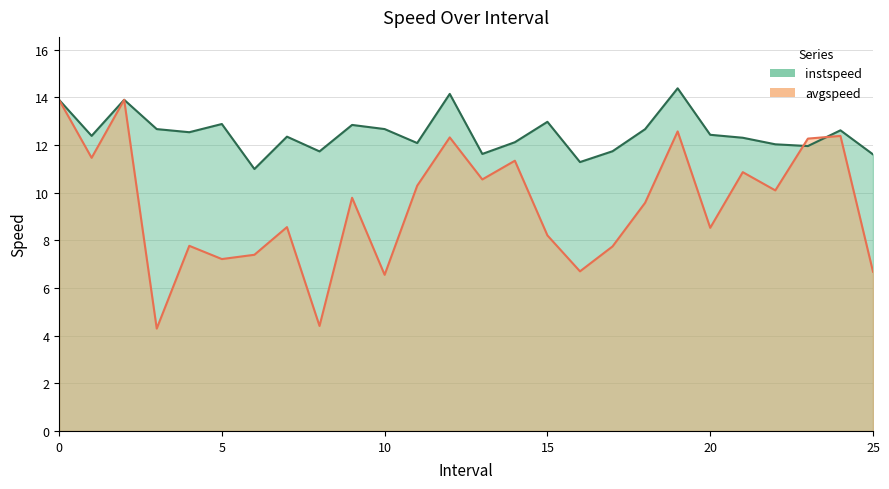

How many lines are shown in the chart?

2